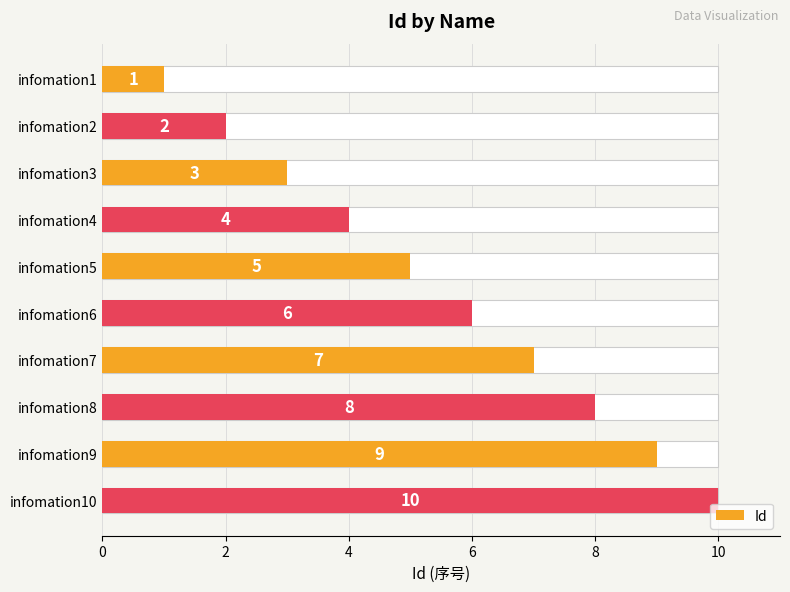

How many bars are there in total?

10